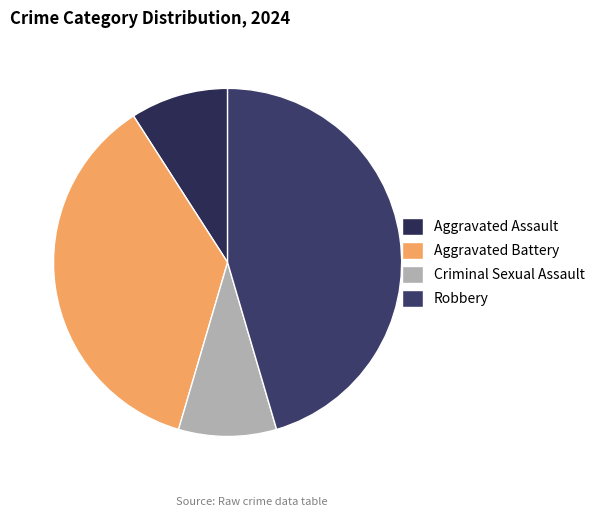

Which slice is the largest?

Robbery